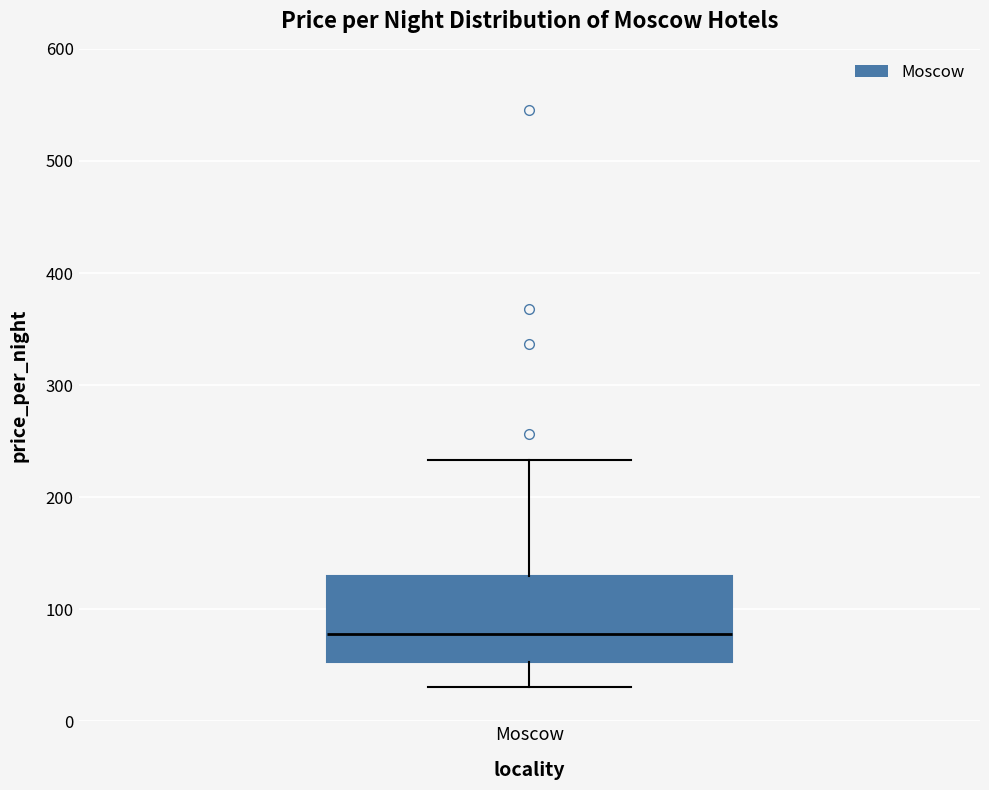

Transcribe this box plot: give where the median line is, the range the box spans, and where the two whiskers end, as read against the y-axis. The values are not printed on the chart, so give them approximately, as read against the axis.

median 80, box 50 to 130, whiskers 30 to 230